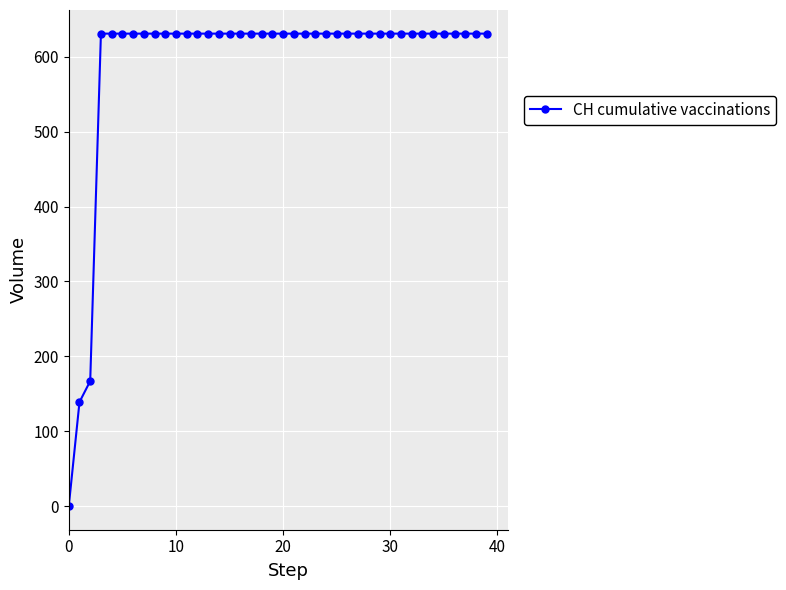

What is the value of the 34th point from the left?

631